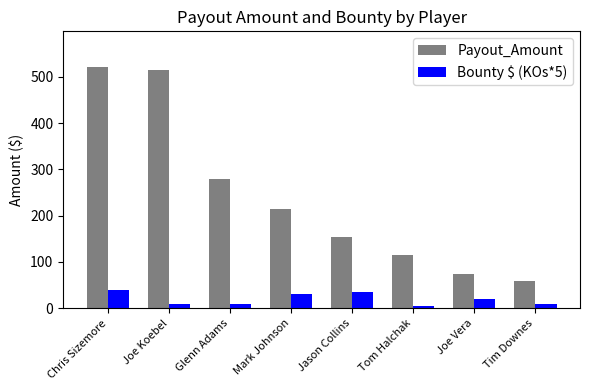

Count the number of categories in the chart.

8